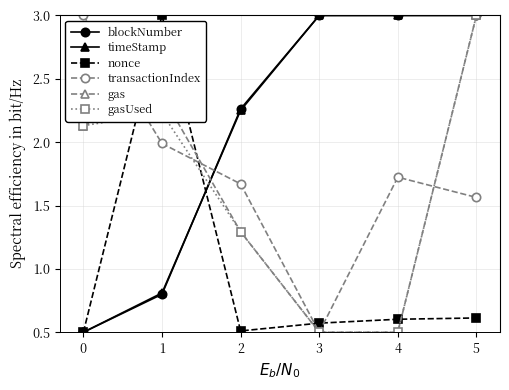

True or false: nonce and gas intersect in this chart.

True